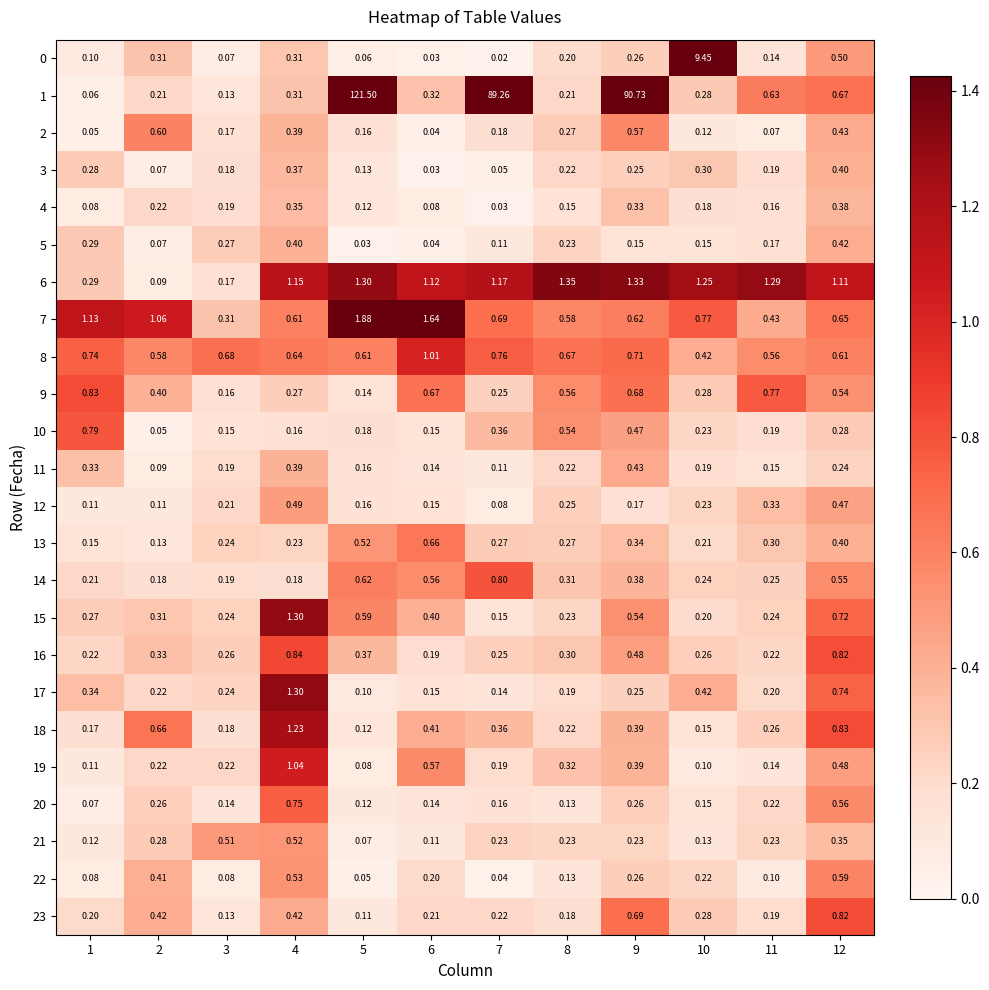

Is the value of 11 at 6 greater than the value of 19 at 8?

No